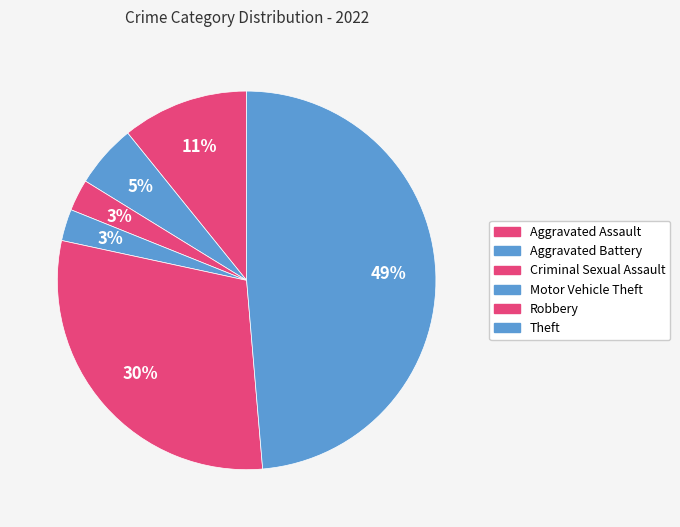

Between Theft and Criminal Sexual Assault, which is larger?

Theft